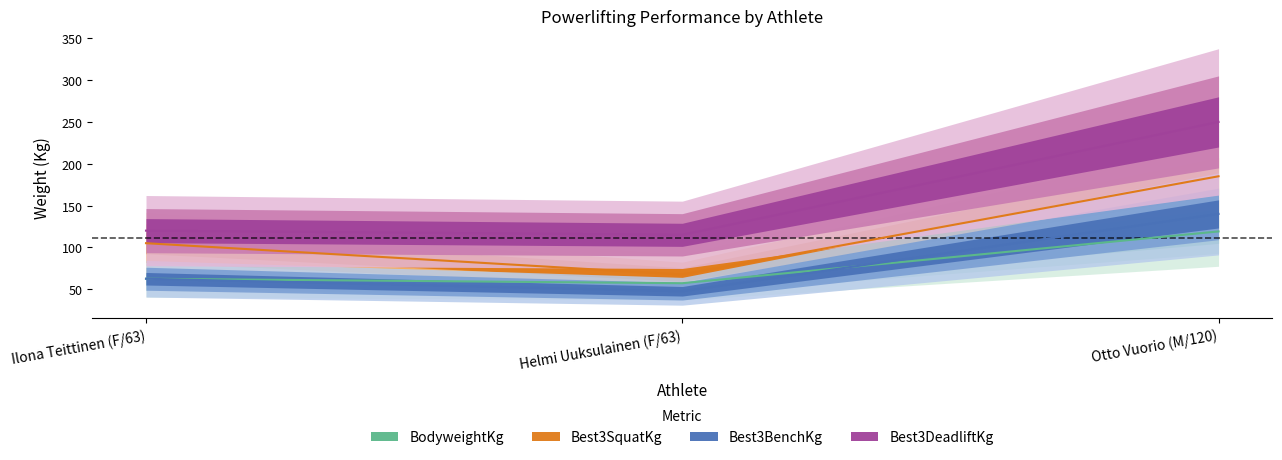

Where does the Best3DeadliftKg series first go above 120?

Otto Vuorio (M/120)